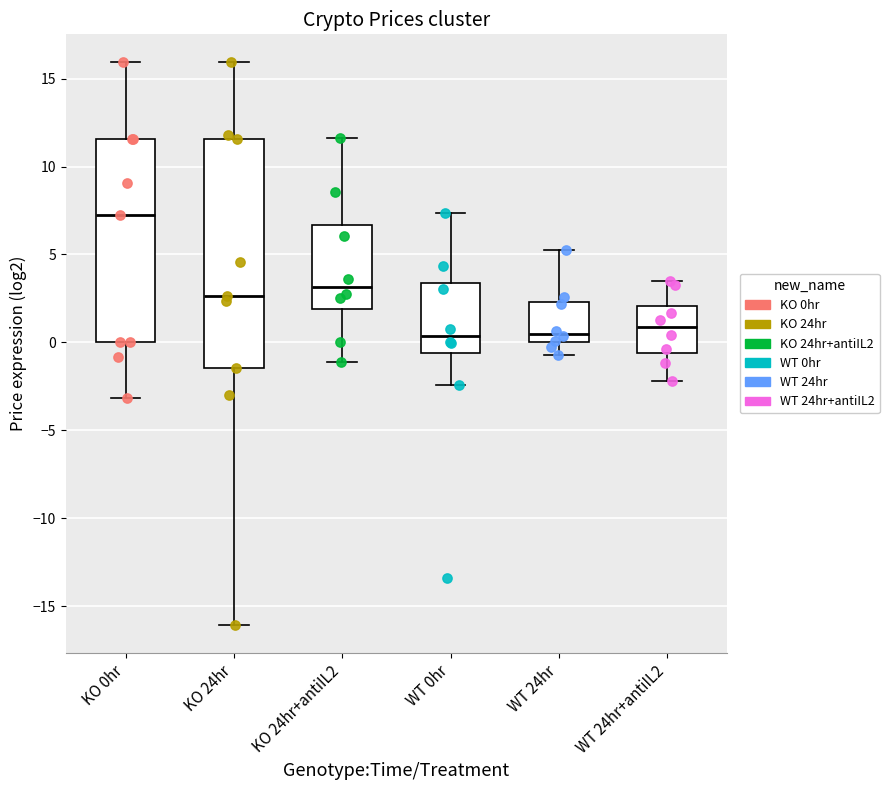

Where is the lower edge of the box for WT 24hr on the y-axis? The values are not printed on the chart, so give them approximately, as read against the axis.

0.0